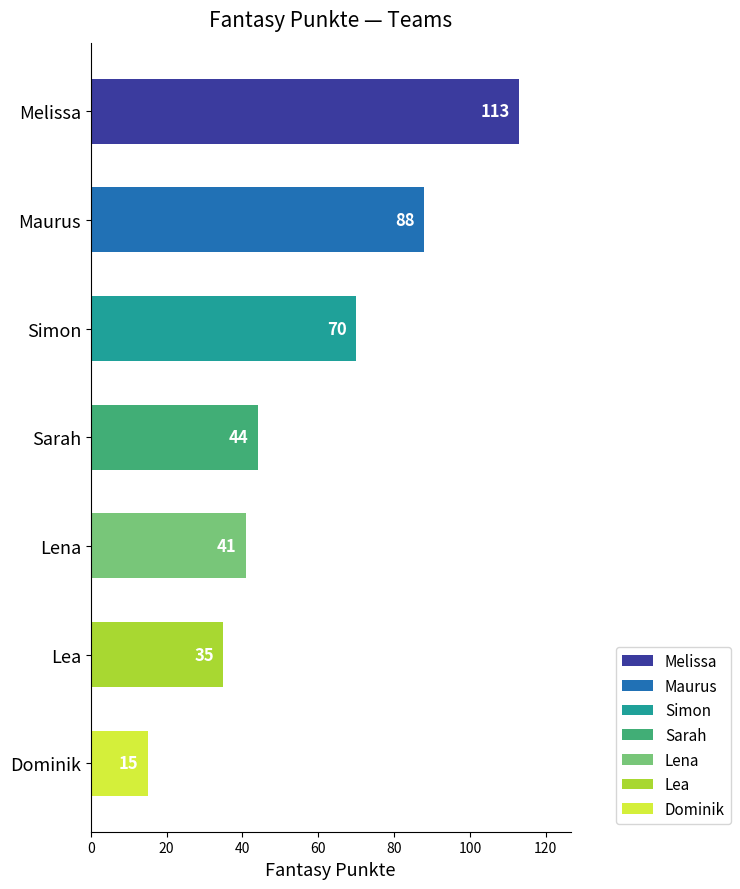

Rank the categories by value from highest to lowest.

Melissa, Maurus, Simon, Sarah, Lena, Lea, Dominik